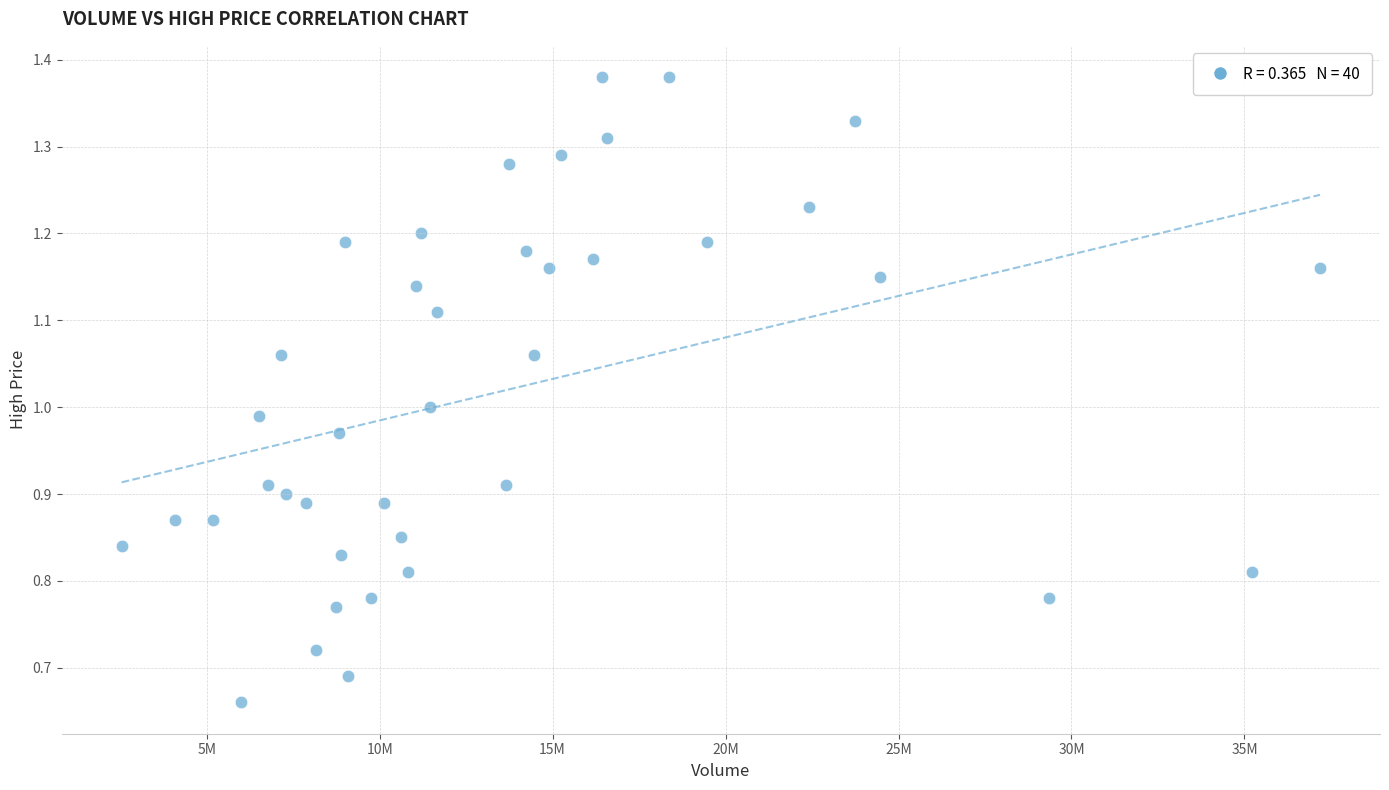

What is the range of X values (max minus min)?

34647100.0